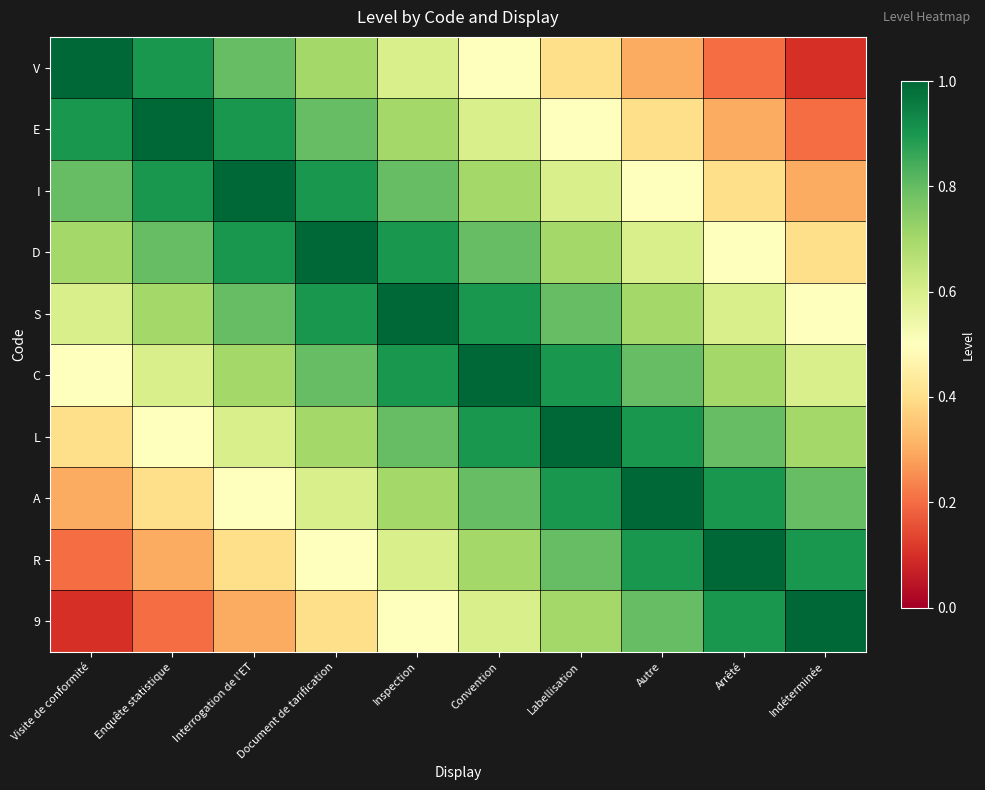

At Visite de conformité, list the series in order from largest to smallest.

V, E, I, D, S, C, L, A, R, 9